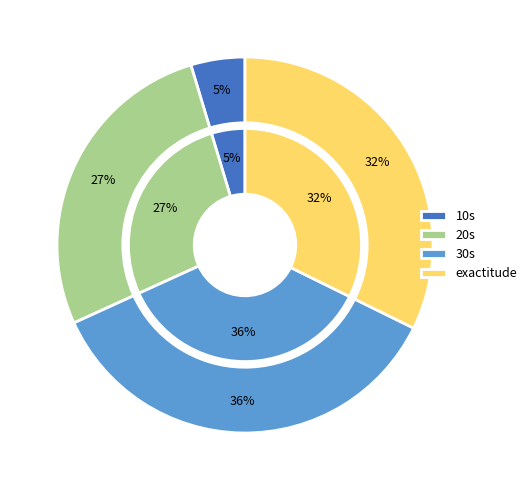

What is the change in value from 10s to 30s?

+0.5